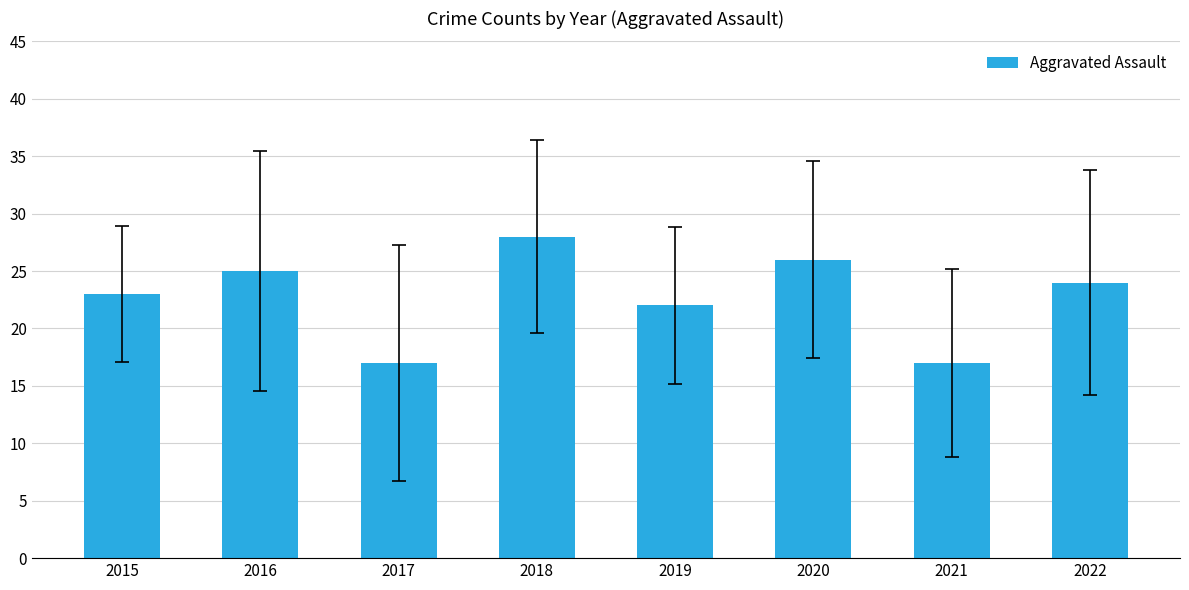

What is the minimum value shown in the chart?

17